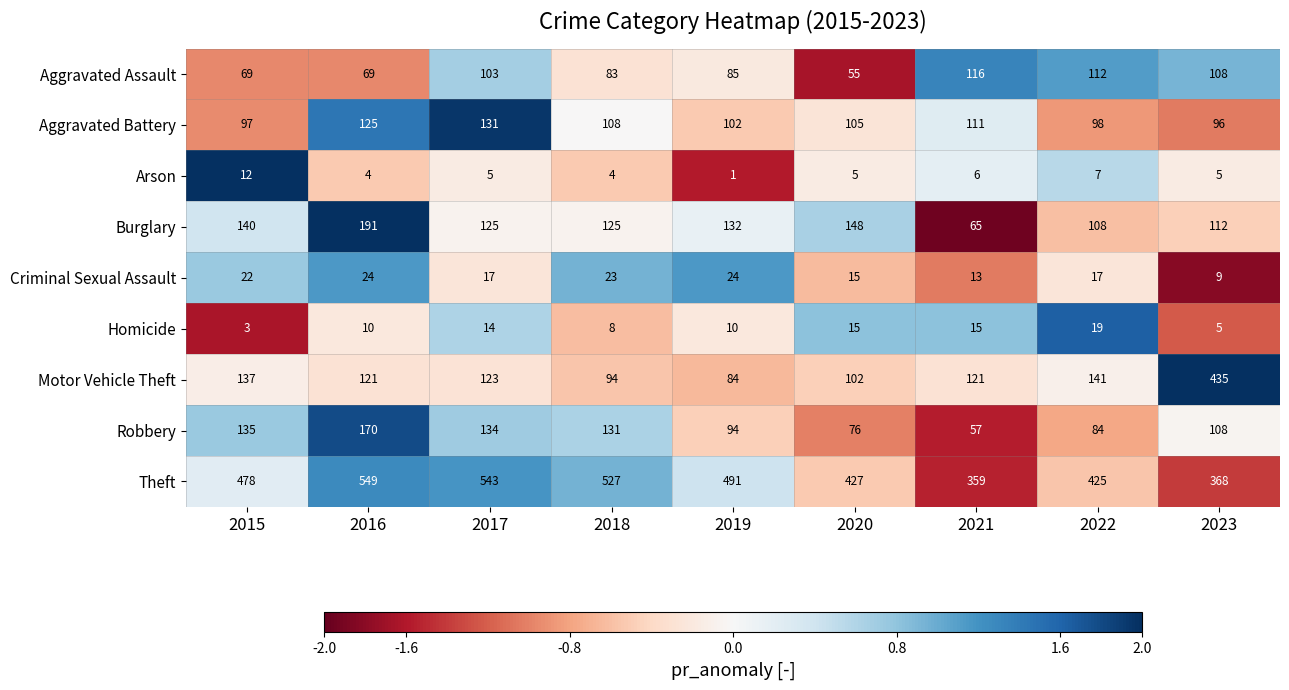

What is the sum of the Theft values at 2019 and 2017?

1034